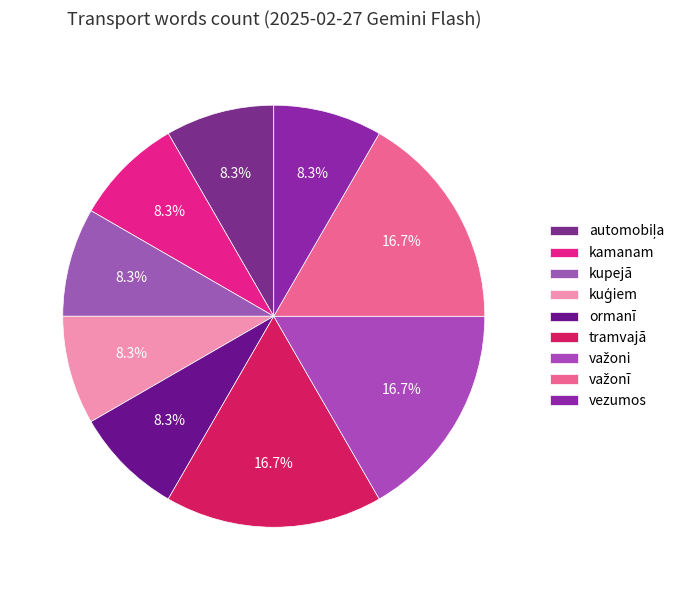

Does vezumos account for over 50% of the chart?

No